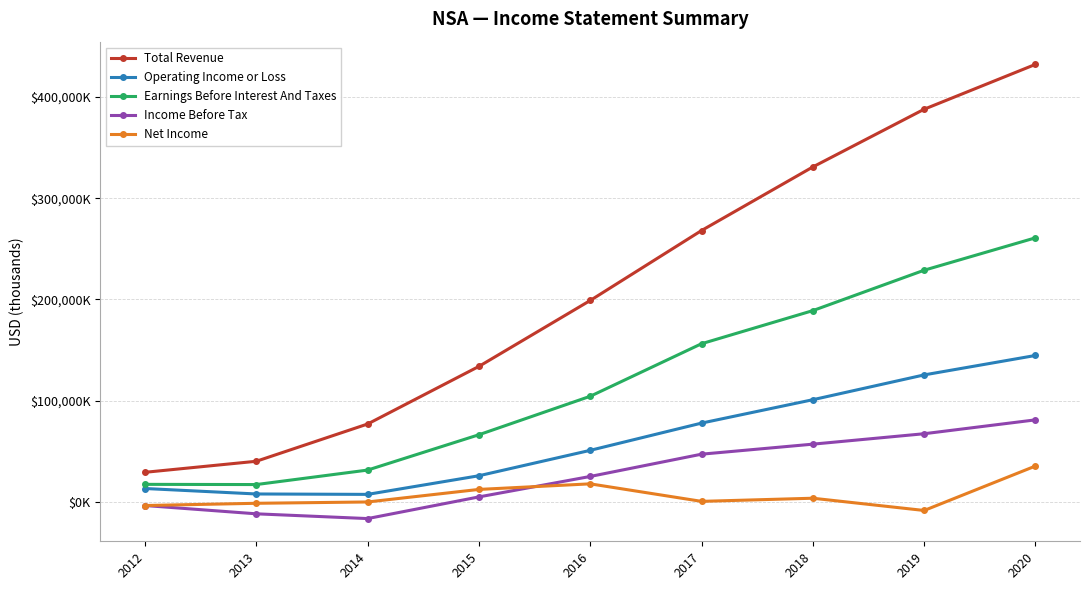

Does the chart have visible grid lines?

Yes